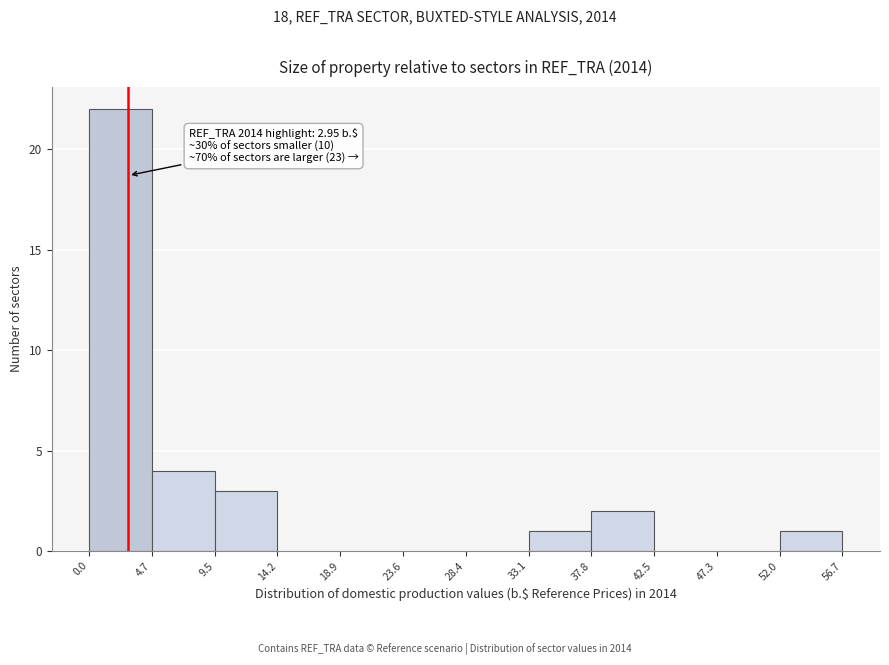

Which range on the x-axis has the tallest bar?

0.0 to 4.7